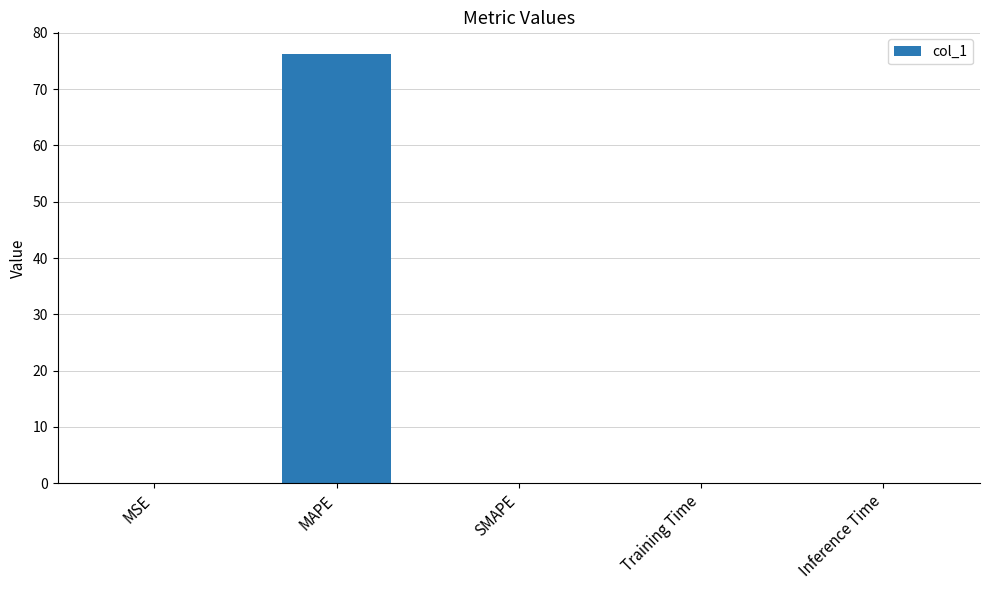

What is the change in value from MAPE to SMAPE?

-76.3